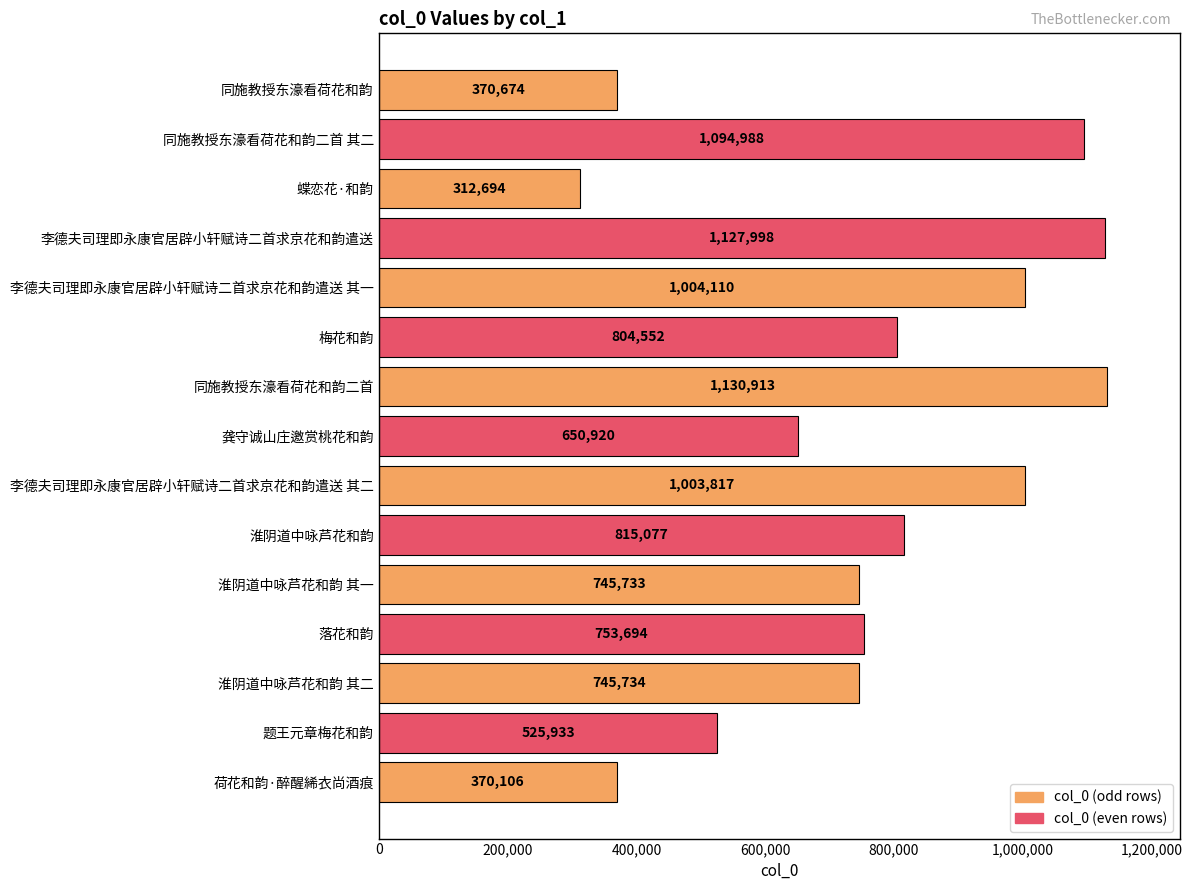

How many bars are there in total?

15